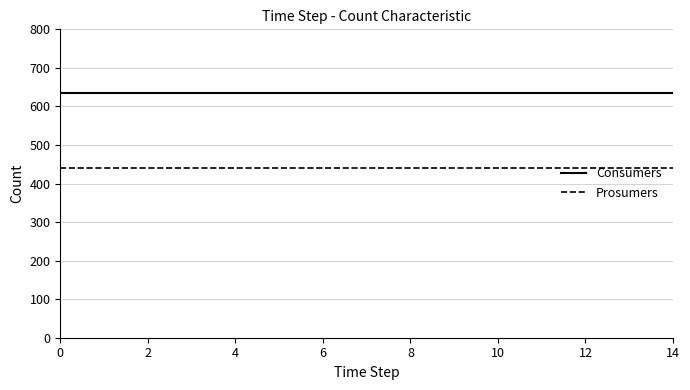

Reading left to right, extract all data points from this chart.

Consumers: 635	635	635	635	635	635	635	635	635	635	635	635	635	635	635
Prosumers: 440	440	440	440	440	440	440	440	440	440	440	440	440	440	440